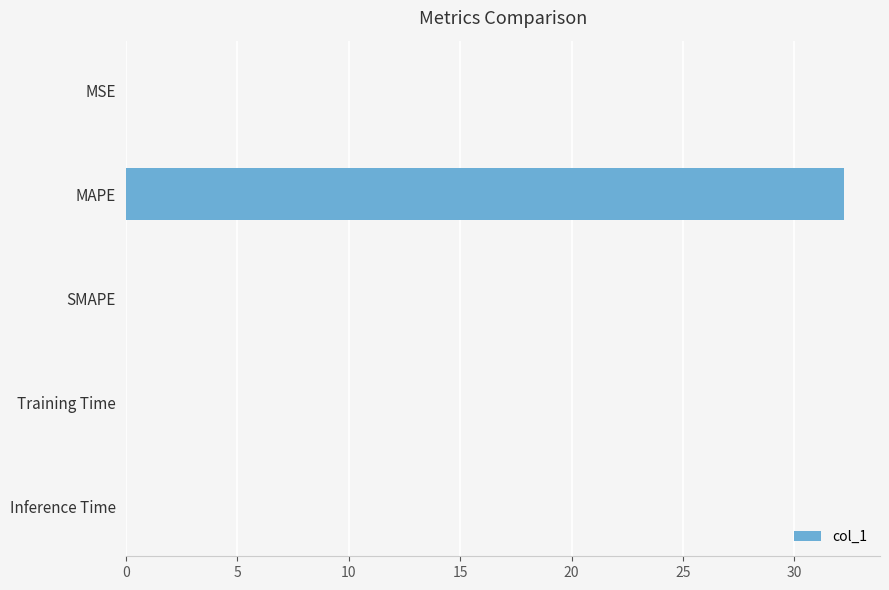

Which category has the highest value across all series?

MAPE